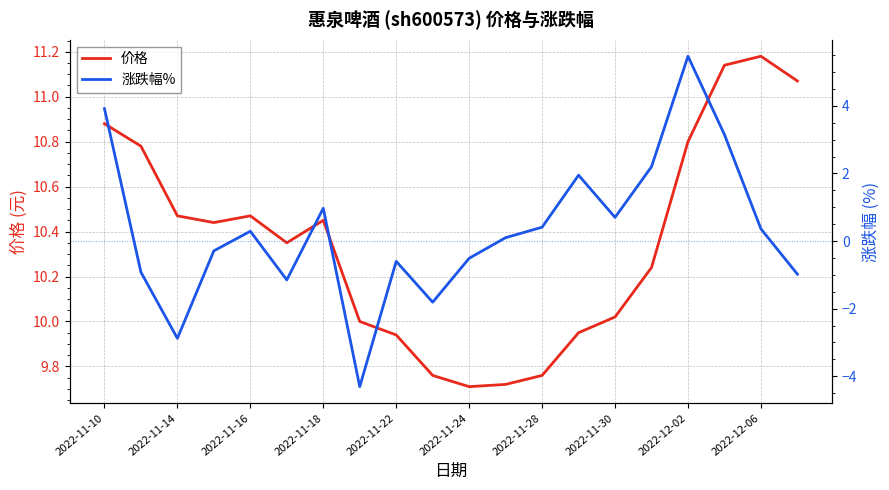

How many data points in 价格 are less than 10?

6